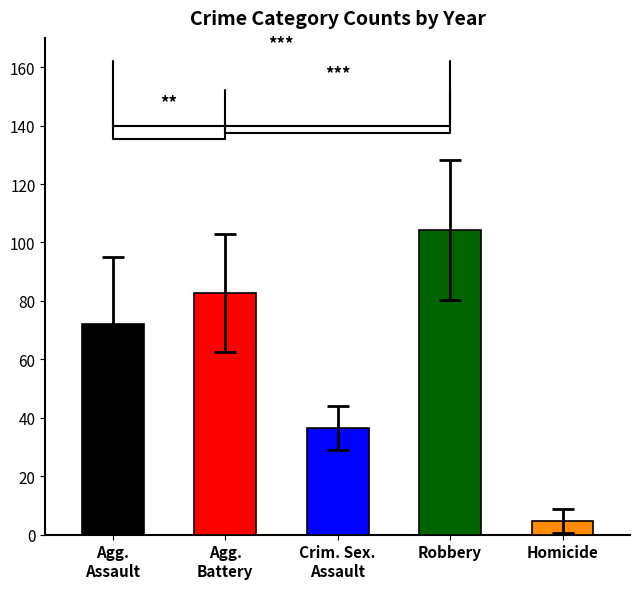

True or false: Homicide has a value of 4 at 2019.

False